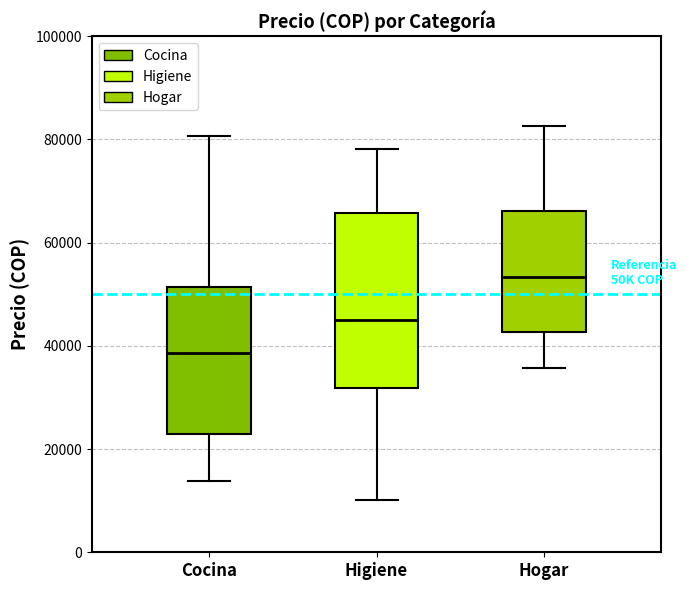

Reading left to right, transcribe this box plot: for each box, give where its median line is, the range the box spans, and where its two whiskers end, as read against the y-axis. The values are not printed on the chart, so give them approximately, as read against the axis.

Cocina: median 38000, box 22000 to 52000, whiskers 14000 to 80000
Higiene: median 44000, box 32000 to 66000, whiskers 10000 to 78000
Hogar: median 54000, box 42000 to 66000, whiskers 36000 to 82000